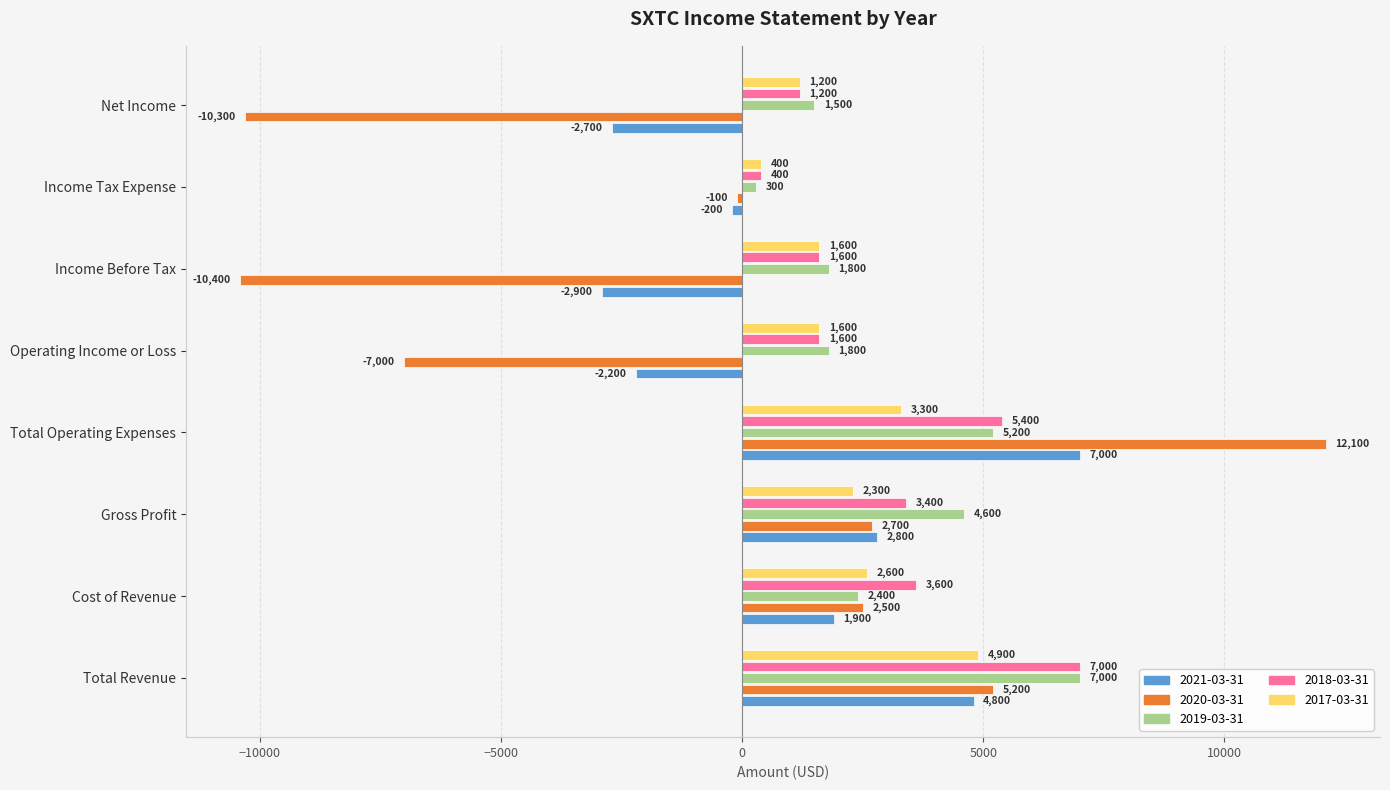

What is the sum of the 2017-03-31 values at Cost of Revenue and Operating Income or Loss?

4200